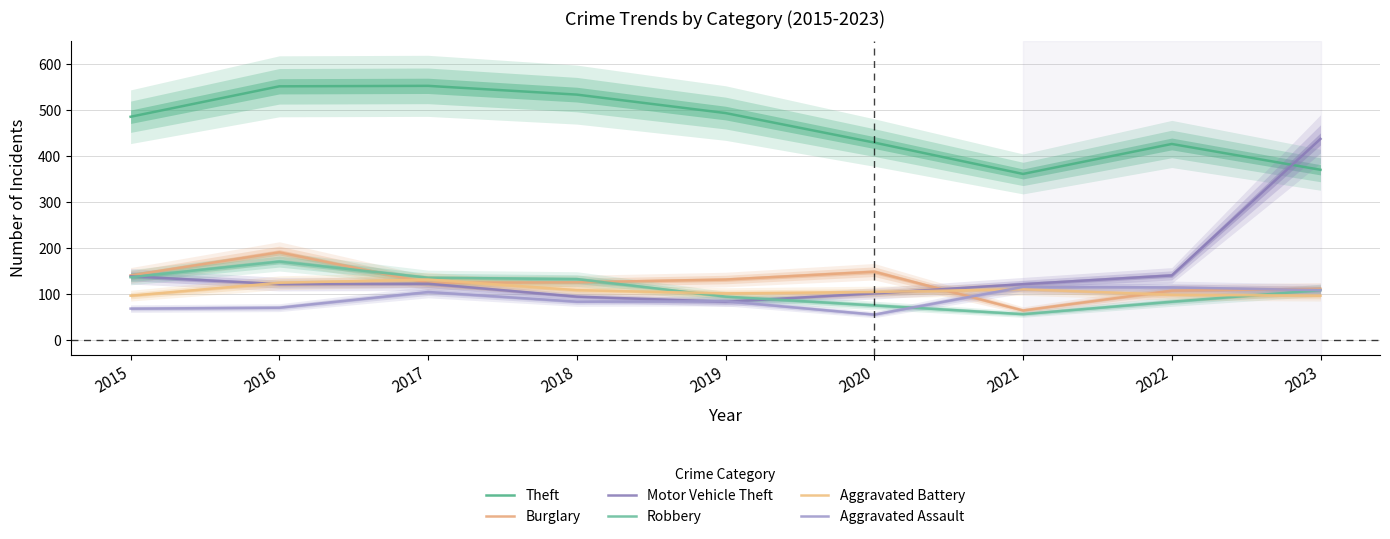

What is the total value across all series at 2017?

1173